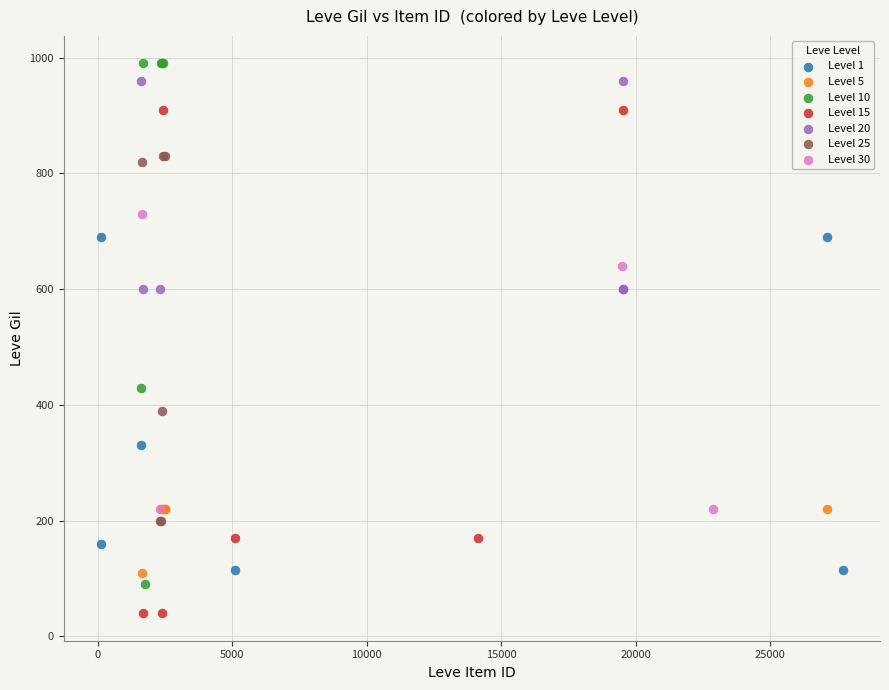

Which series contains the lowest Y value?

Level 15